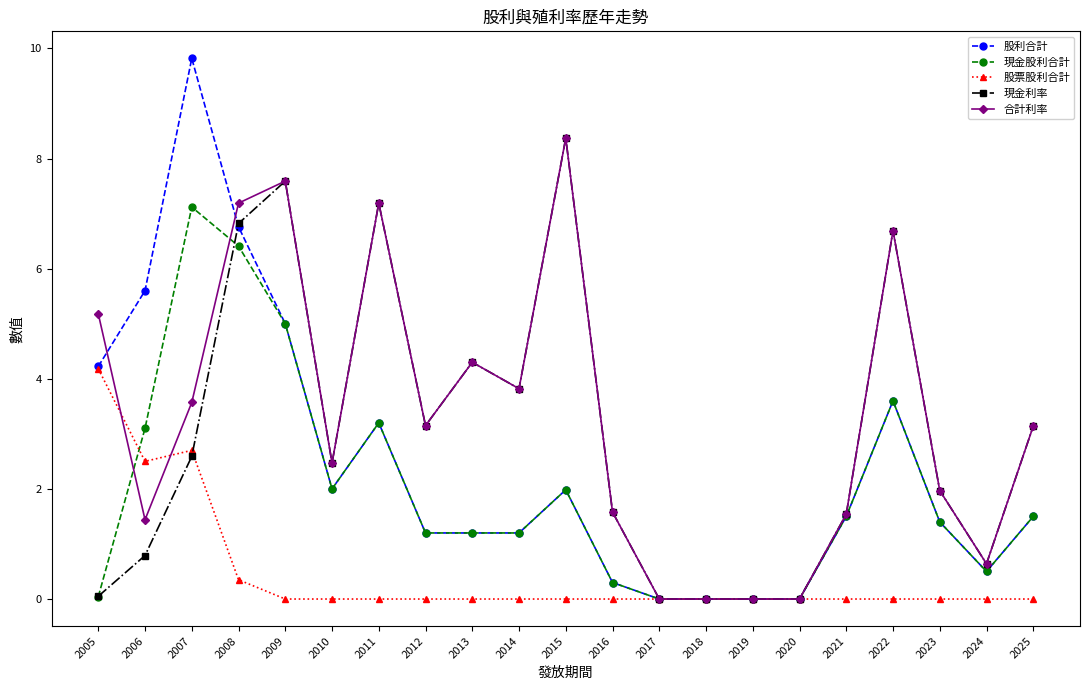

At which category is the sum across all series the highest?

2008